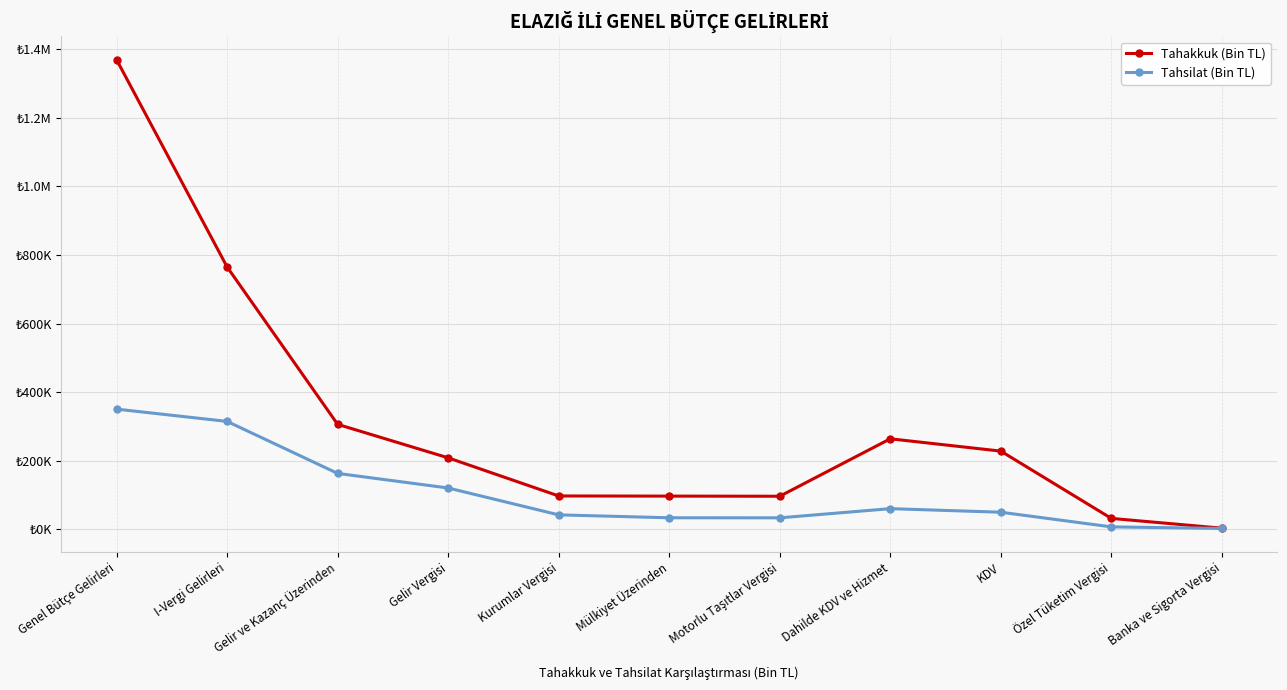

Is this an area chart (filled region under the line)?

No